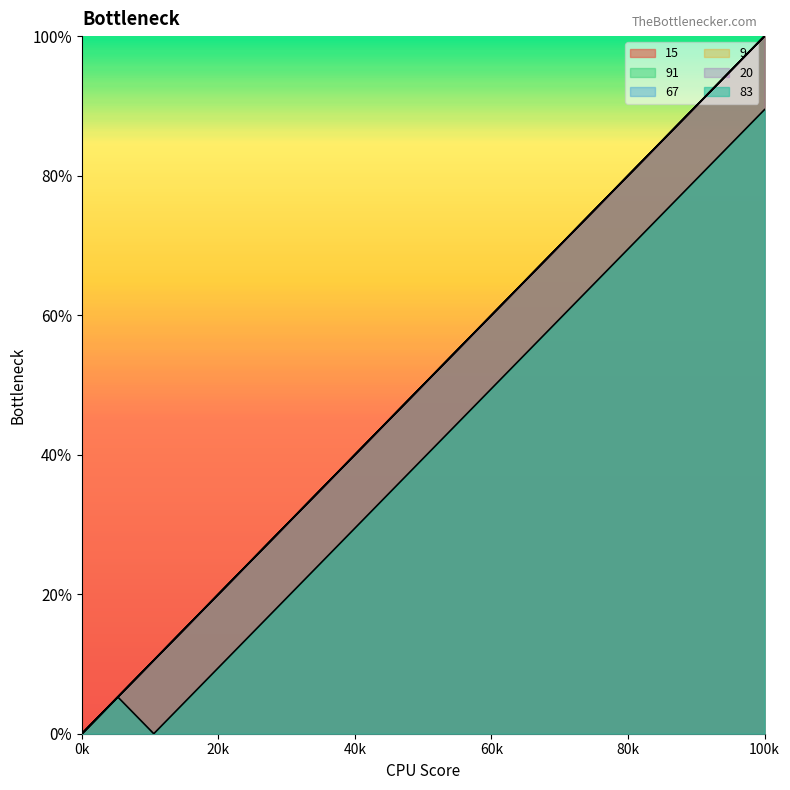

Does the chart have visible grid lines?

No